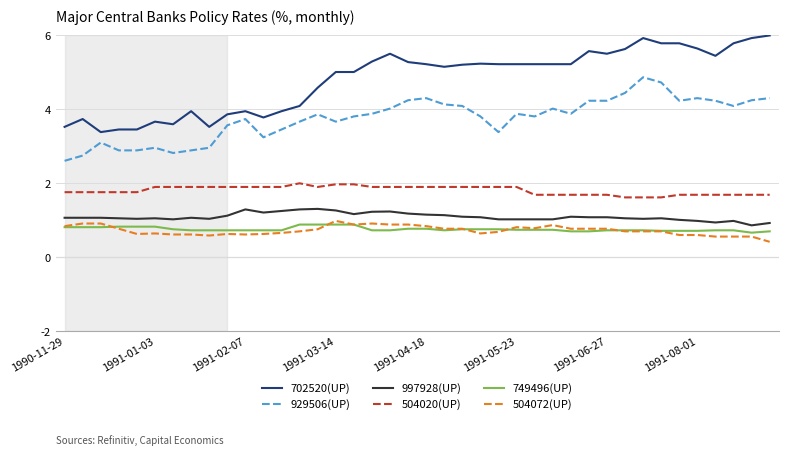

Which series has the largest total across all categories?

702520(UP)